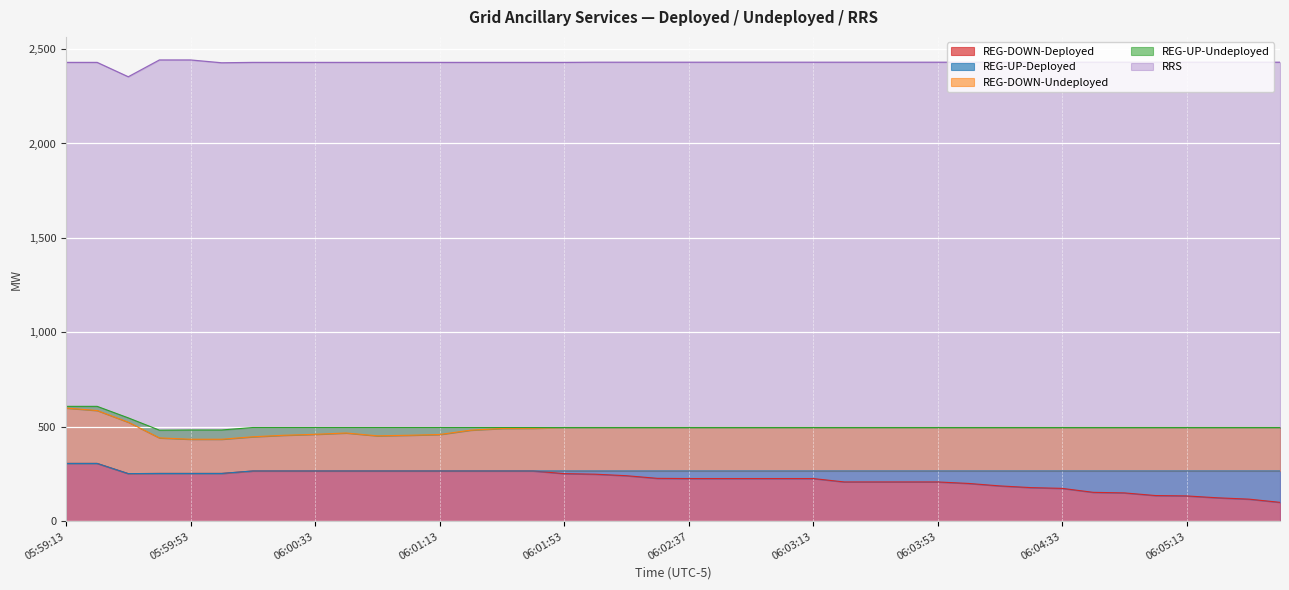

What are all the series names shown in the legend?

REG-DOWN-Deployed, REG-UP-Deployed, REG-DOWN-Undeployed, REG-UP-Undeployed, RRS